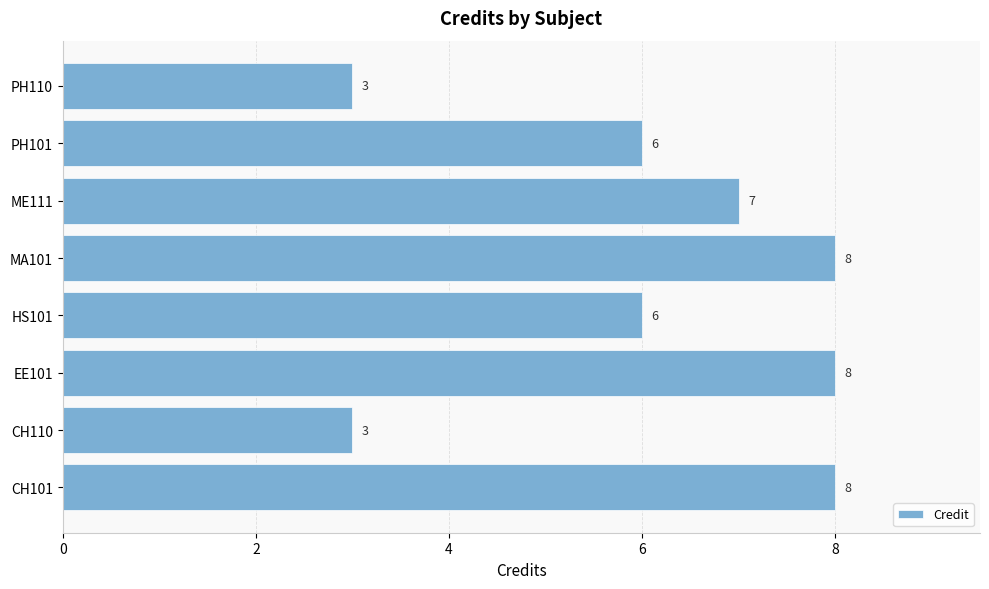

Which has a higher value, CH110 or CH101?

CH101